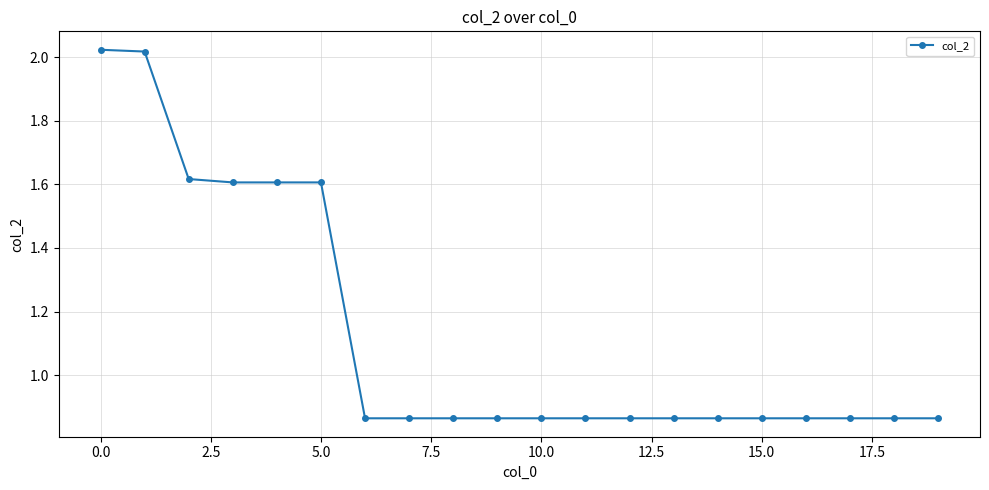

How many lines are shown in the chart?

1